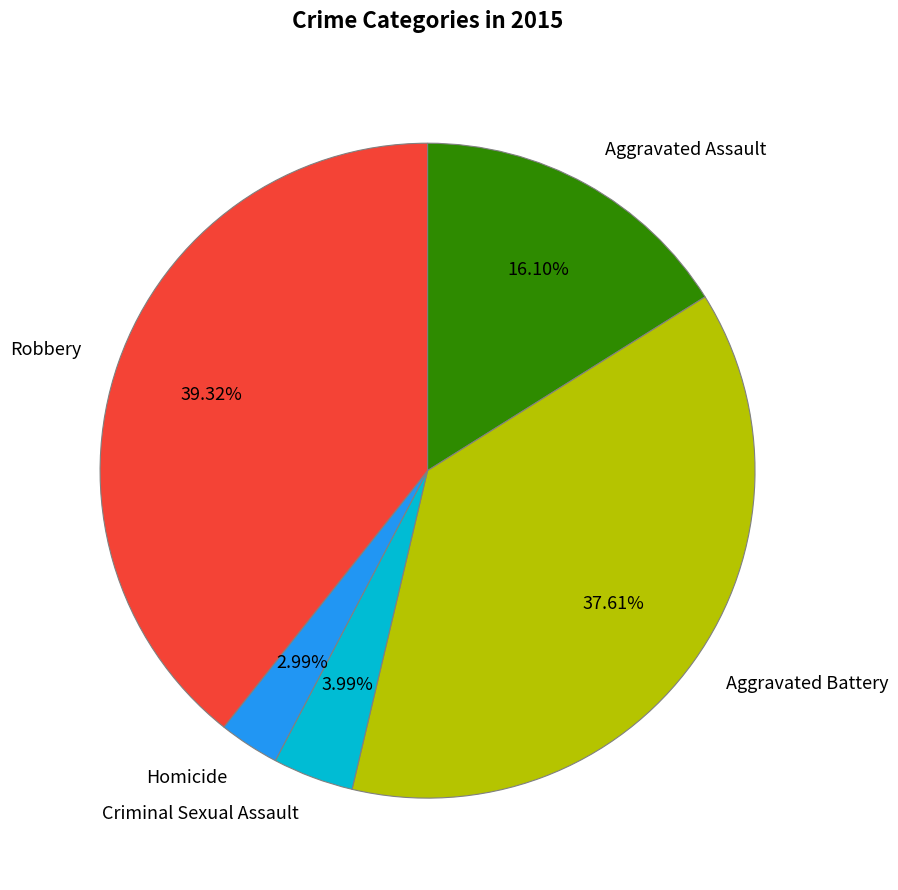

Is the sum of Aggravated Battery and Robbery greater than half?

Yes